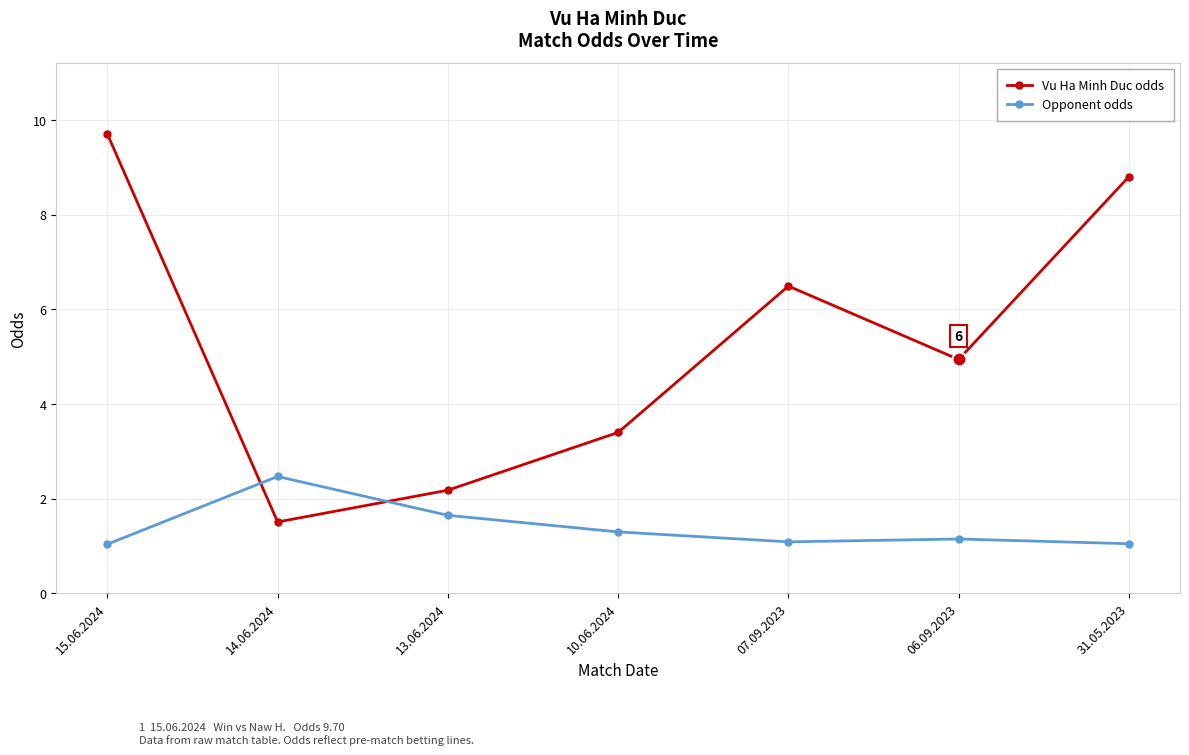

What is the label of the 3rd point from the left?

13.06.2024